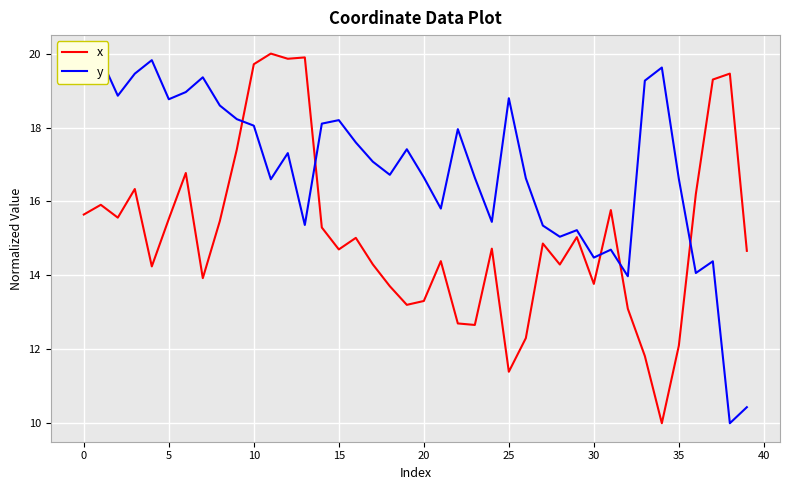

True or false: y and x intersect in this chart.

True